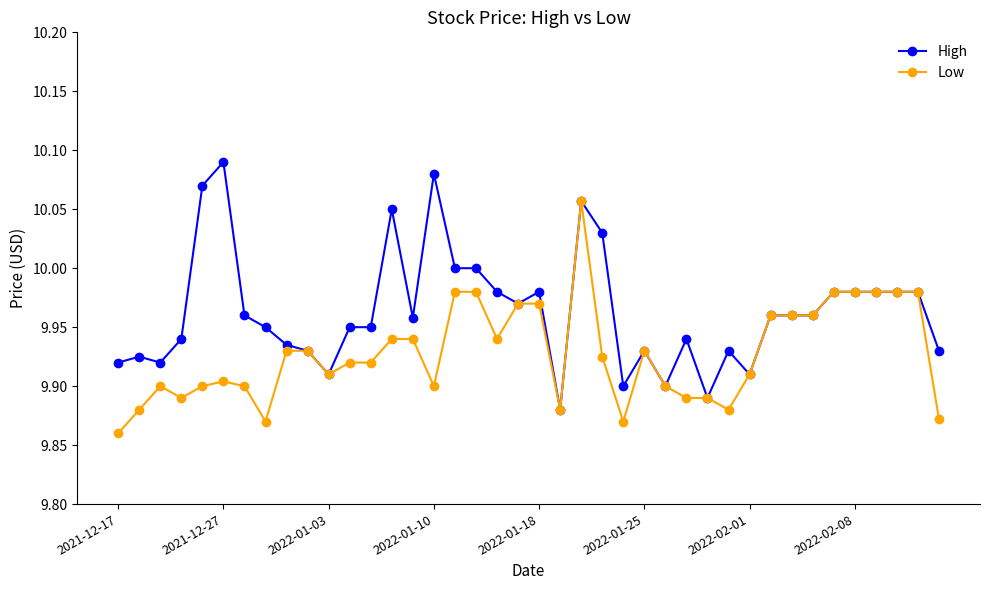

What is the difference between the maximum and minimum values in the Low series?

0.2